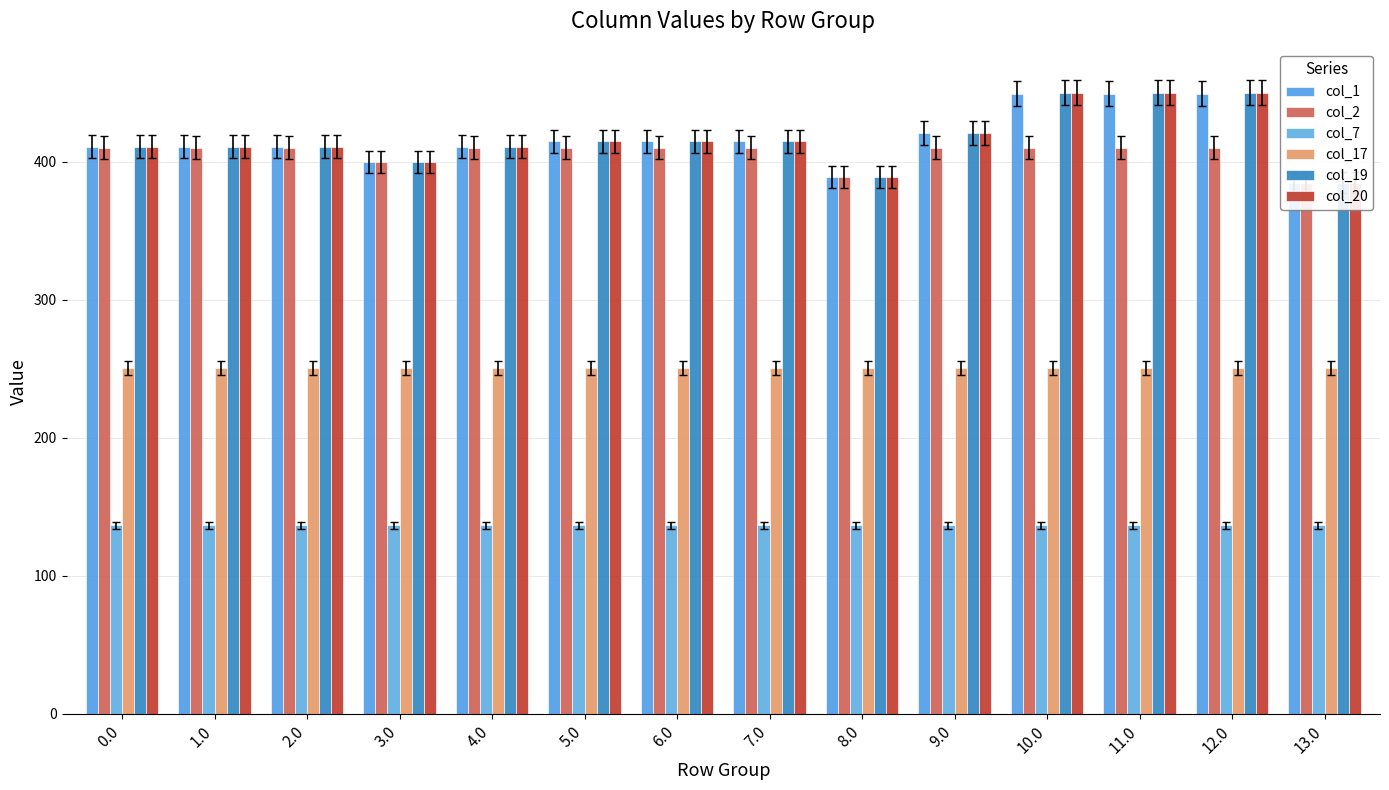

Which series has the largest range (max minus min)?

col_19